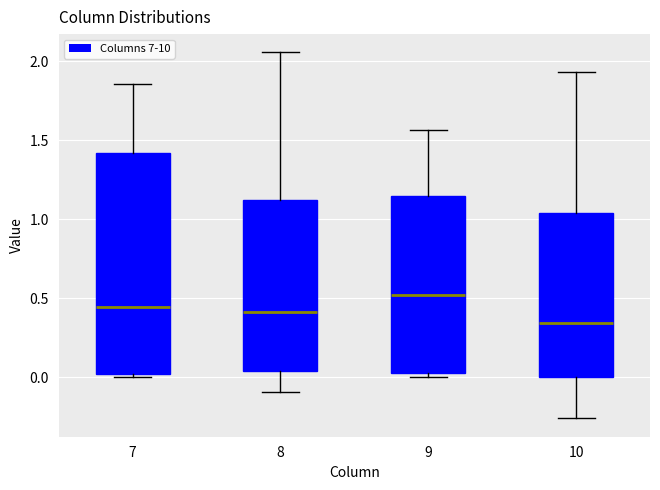

Where is the upper edge of the box at x = 10 on the y-axis? The values are not printed on the chart, so give them approximately, as read against the axis.

1.05